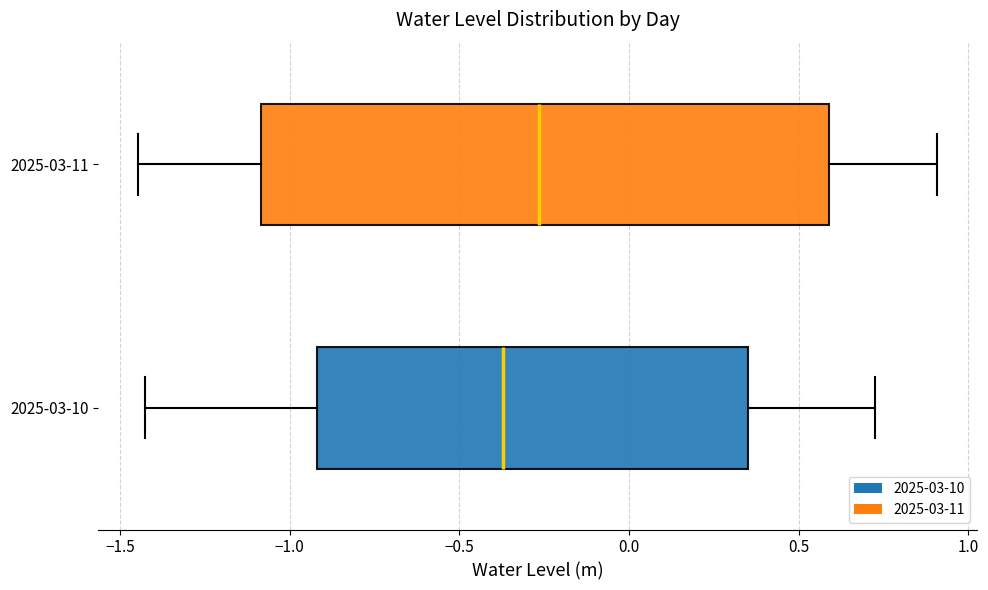

Where is the left edge of the box for 2025-03-11 on the x-axis? The values are not printed on the chart, so give them approximately, as read against the axis.

-1.10